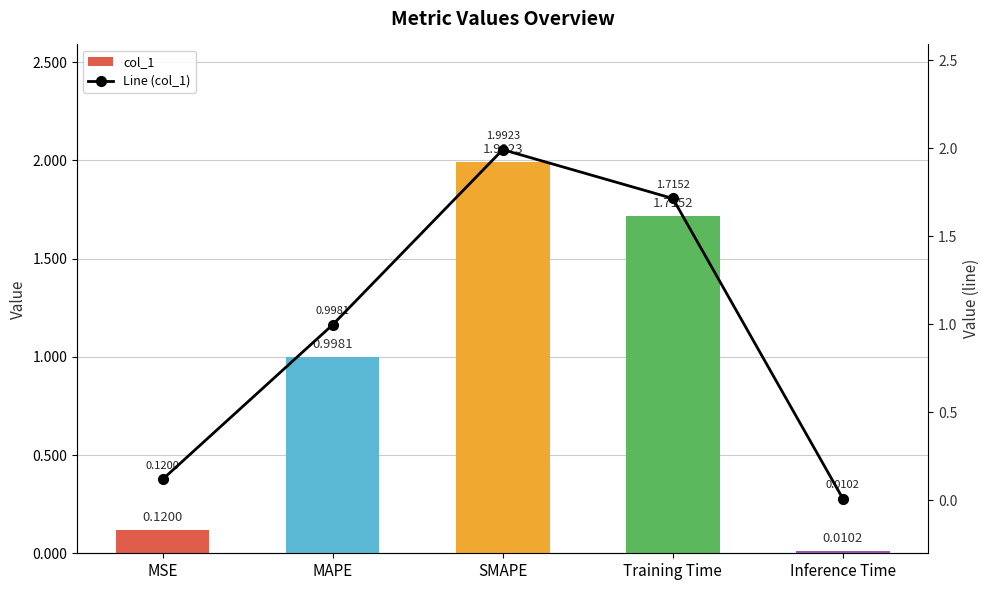

True or false: col_1 has a value of 0.1 at MSE.

True